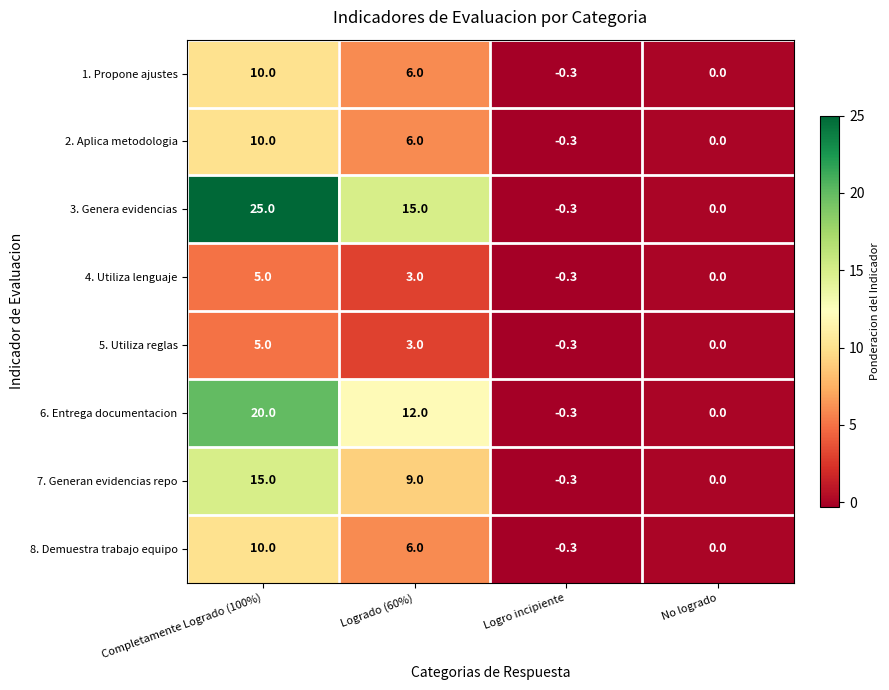

Rank the categories by 4. Utiliza lenguaje value from lowest to highest.

Logro incipiente, No logrado, Logrado (60%), Completamente Logrado (100%)